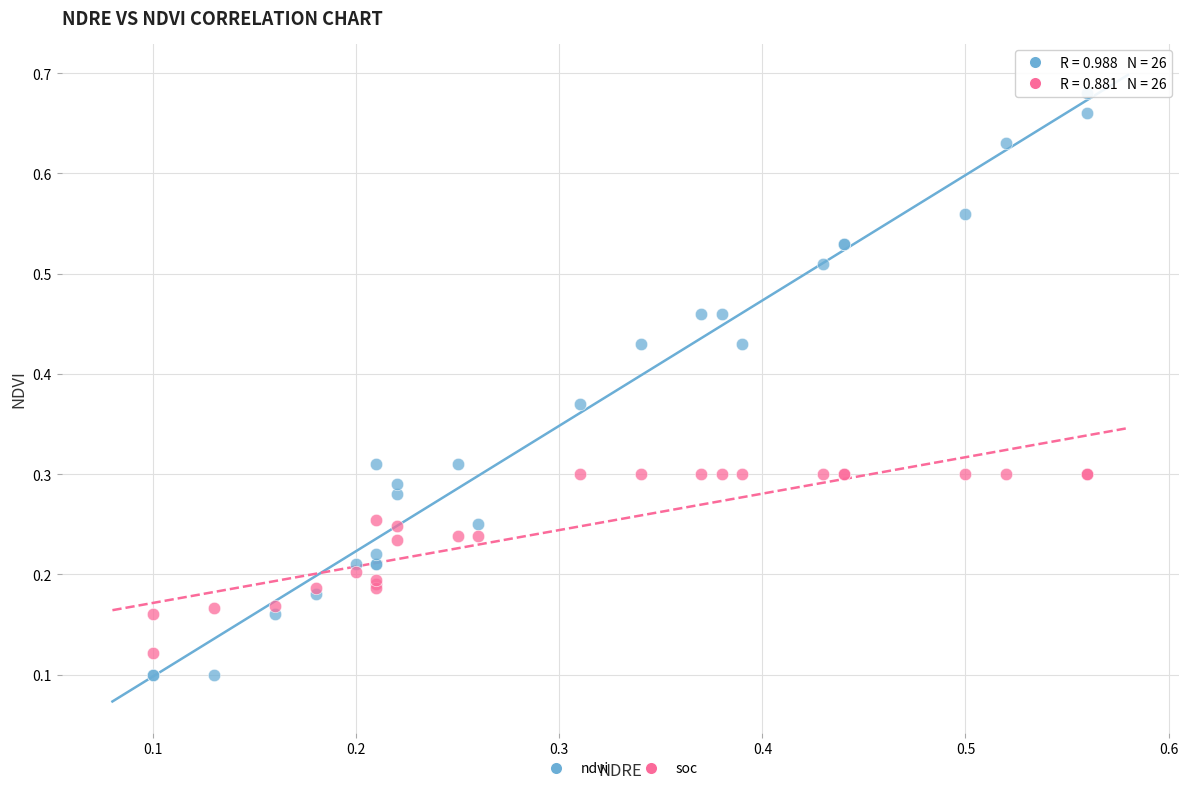

Which series contains the highest Y value?

ndvi